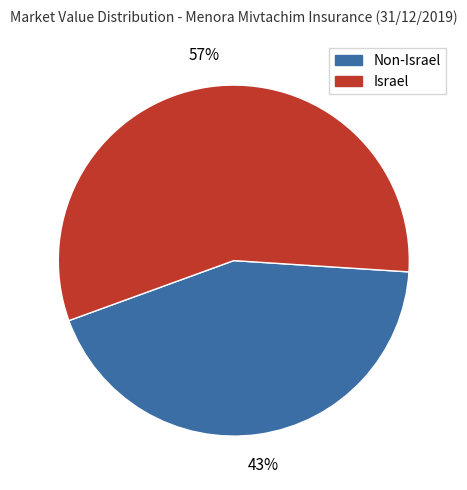

How many slices are in this pie chart?

2